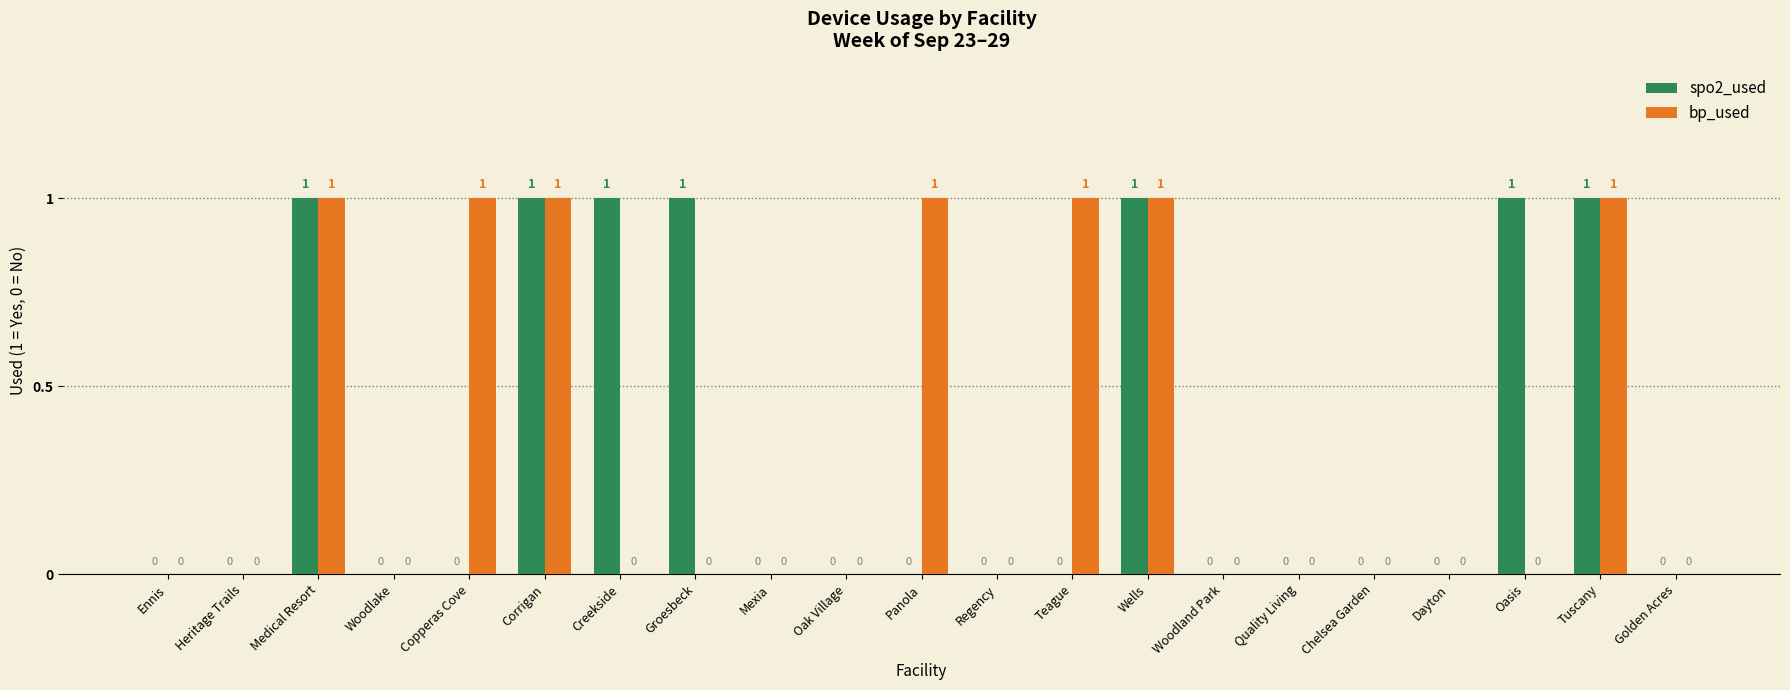

How many values in the spo2_used series exceed 0?

7